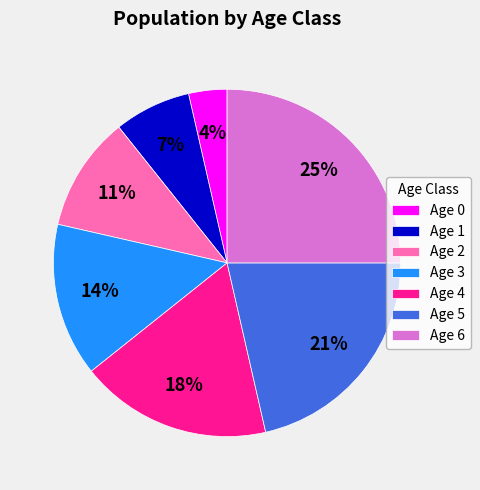

Which category has the biggest portion of the pie?

Age 6